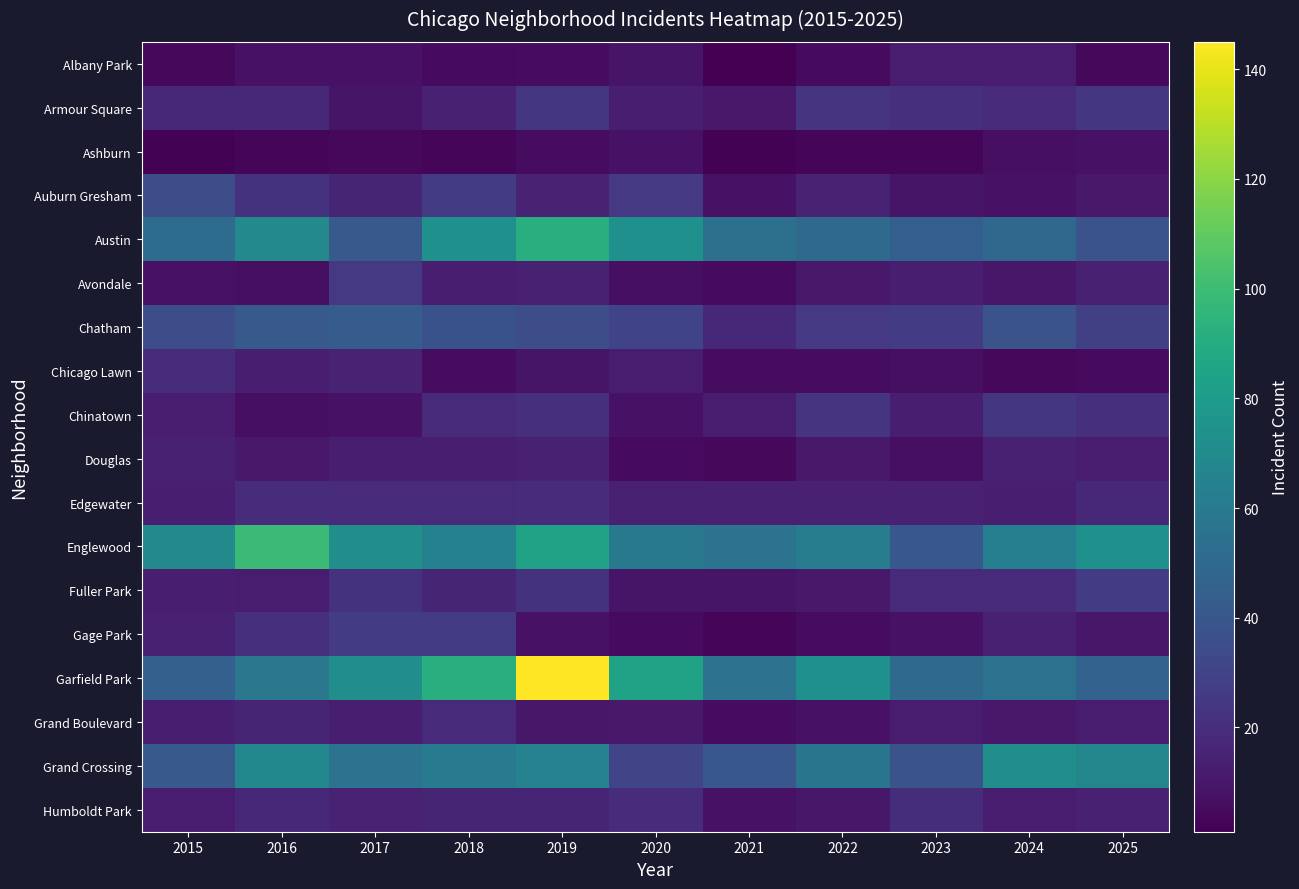

Which series has the largest range (max minus min)?

Garfield Park